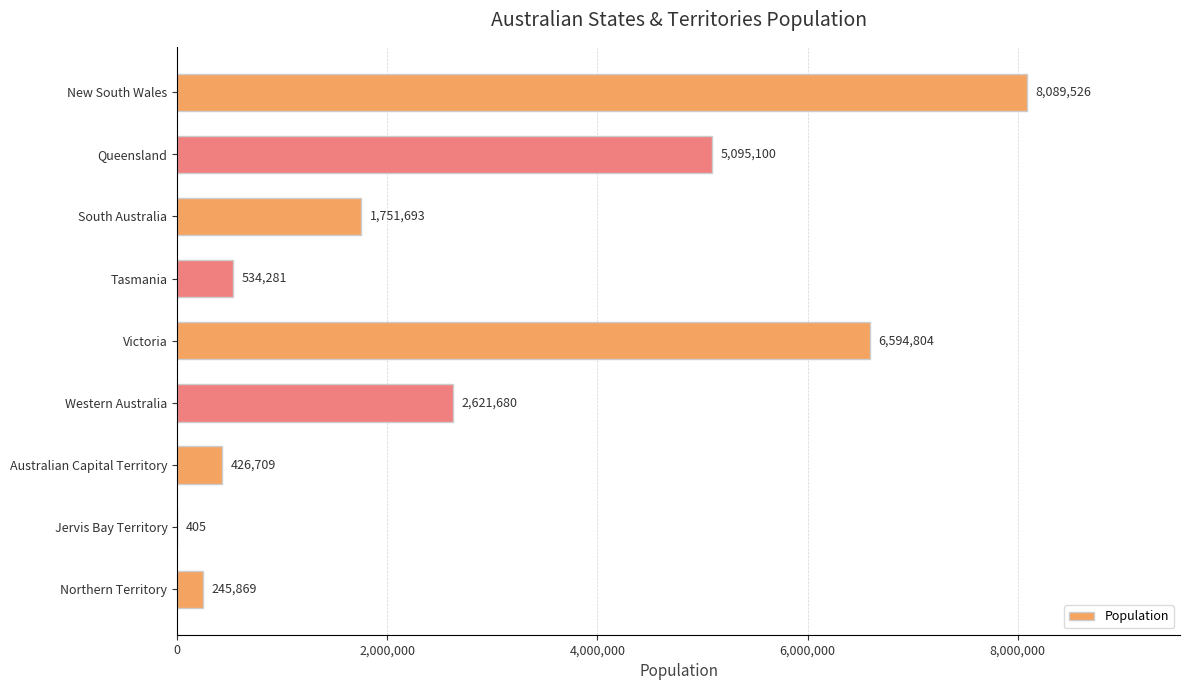

Reading top to bottom, what are all the values shown in this chart?

New South Wales=8089526	Queensland=5095100	South Australia=1751693	Tasmania=534281	Victoria=6594804	Western Australia=2621680	Australian Capital Territory=426709	Jervis Bay Territory=405	Northern Territory=245869